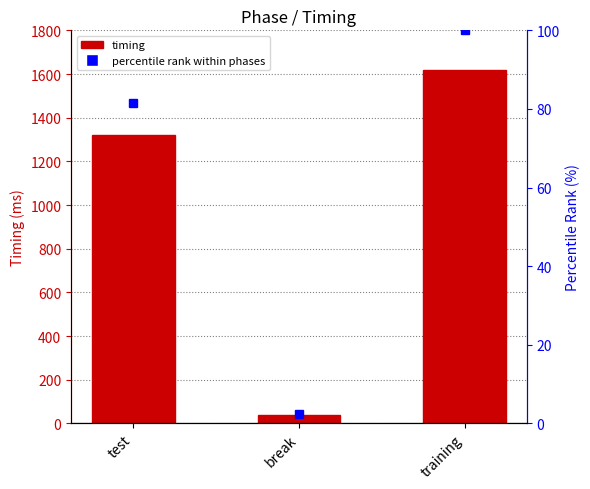

What is the difference between the maximum and second lowest values in the percentile rank within phases series?

18.4